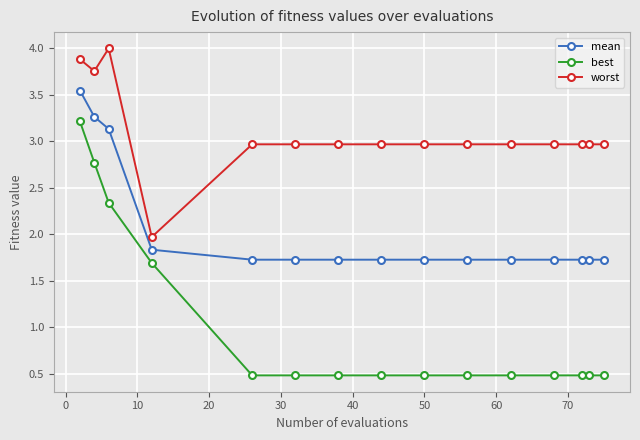

List the series in order of their overall mean, highest first.

worst, mean, best